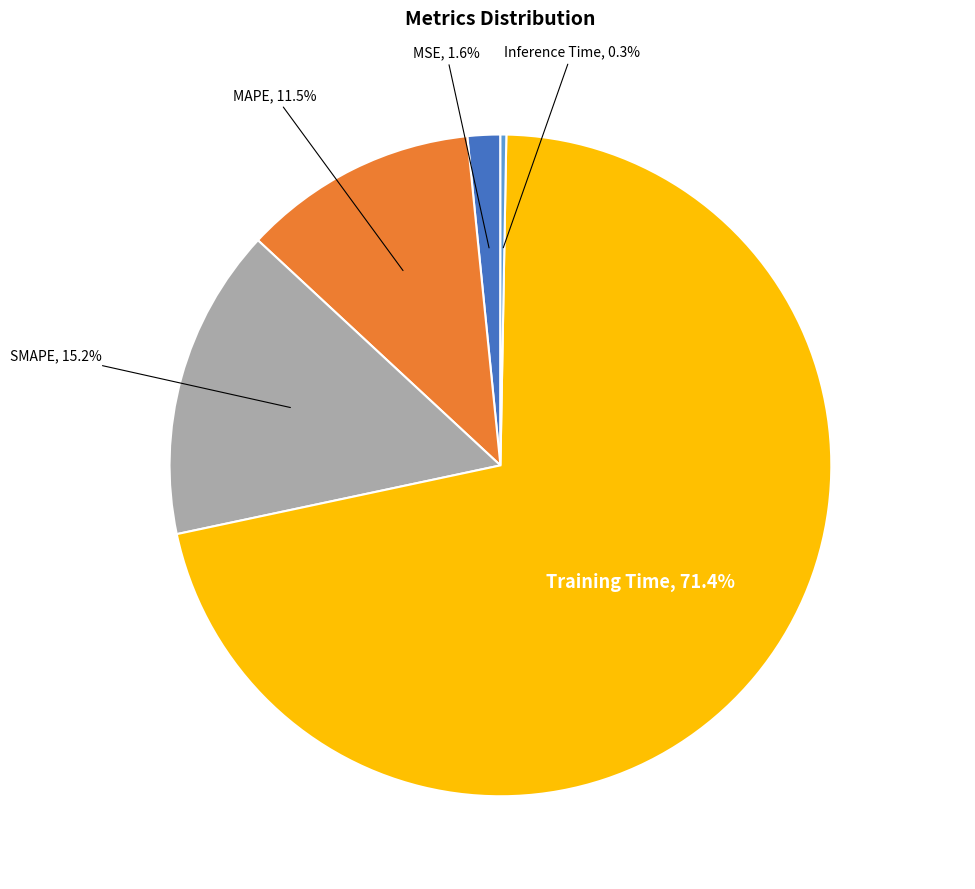

To the nearest percent, what percentage of the pie is MSE?

2%